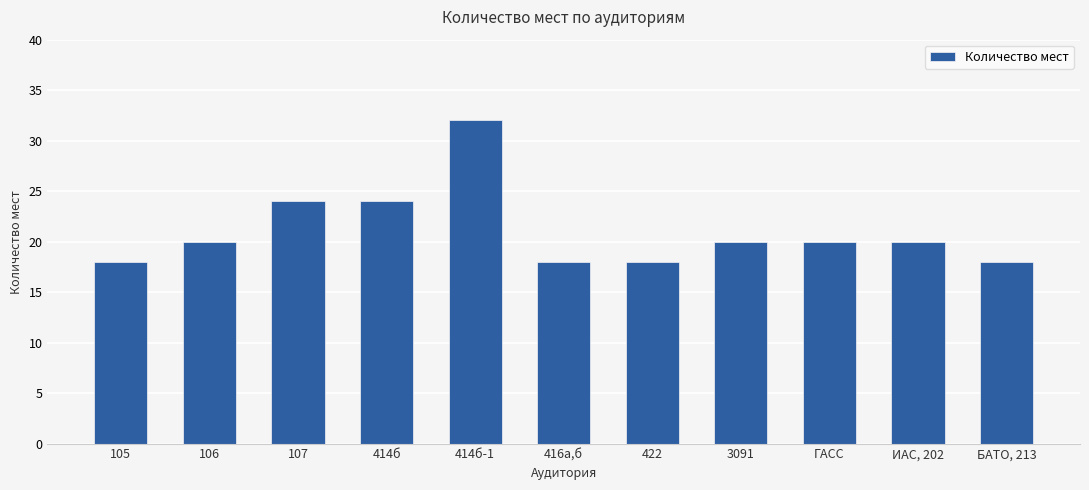

What is the difference between the maximum and minimum values?

14